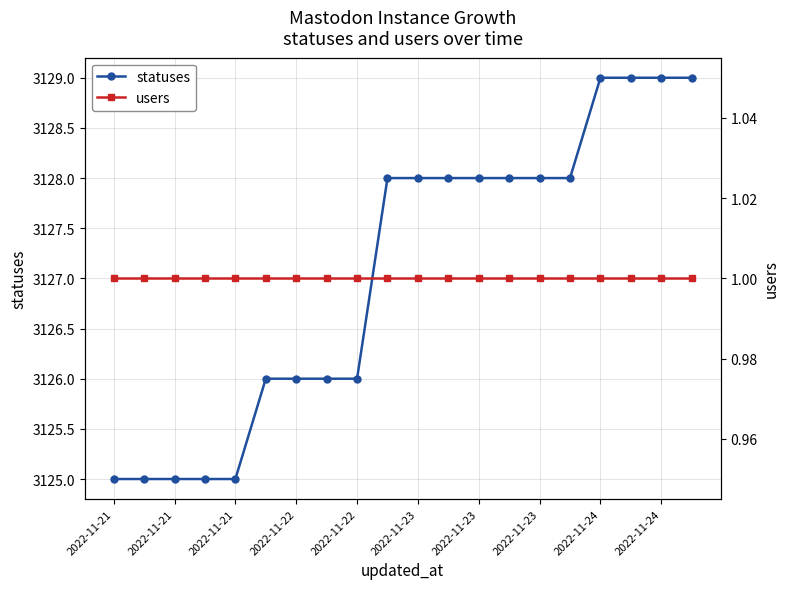

Reading right to left, transcribe all the data shown in this chart.

statuses: 3129	3129	3129	3129	3128	3128	3128	3128	3128	3128	3128	3126	3126	3126	3126	3125	3125	3125	3125	3125
users: 1	1	1	1	1	1	1	1	1	1	1	1	1	1	1	1	1	1	1	1